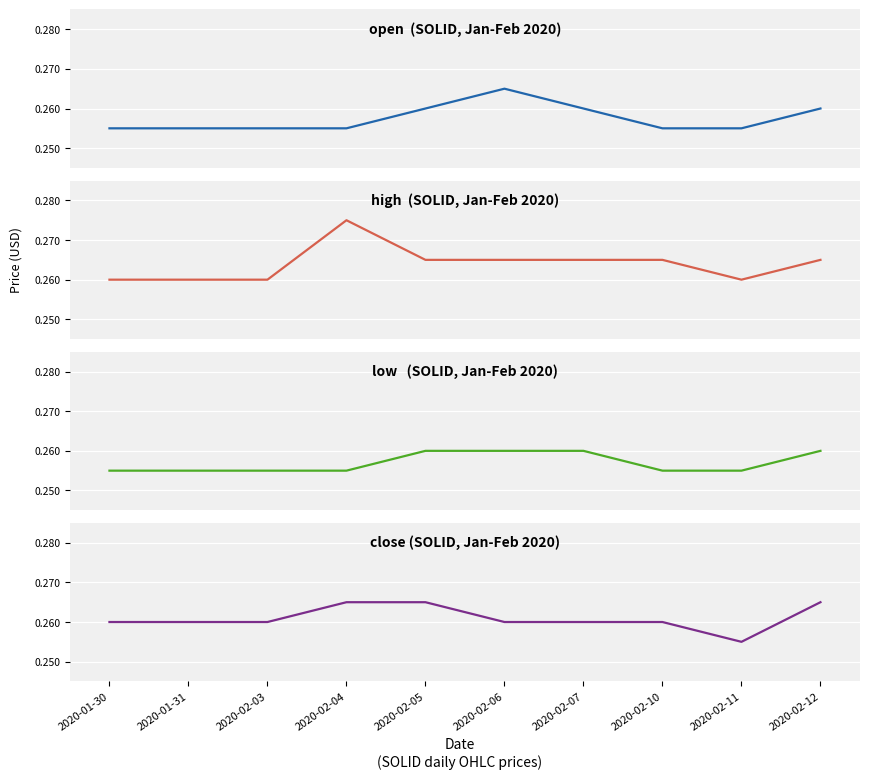

True or false: low has more than 1 interior local peaks.

False